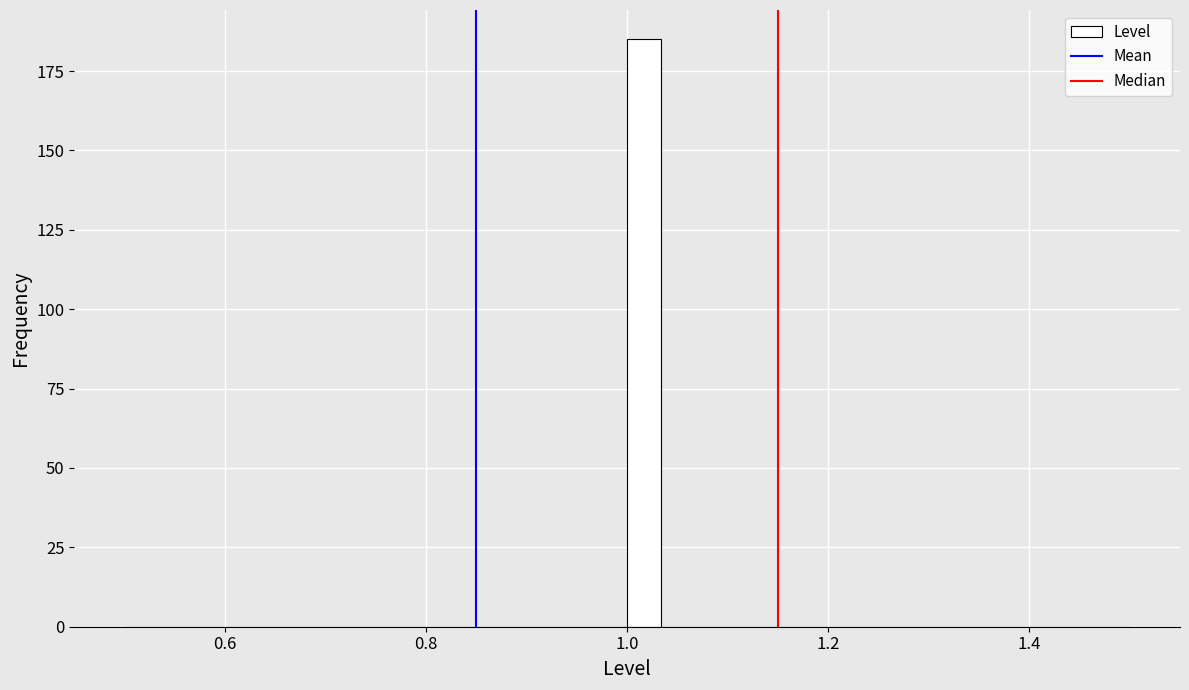

Around what value on the x-axis is the tallest bar? Give the approximate position of its centre, as read against the axis.

1.02